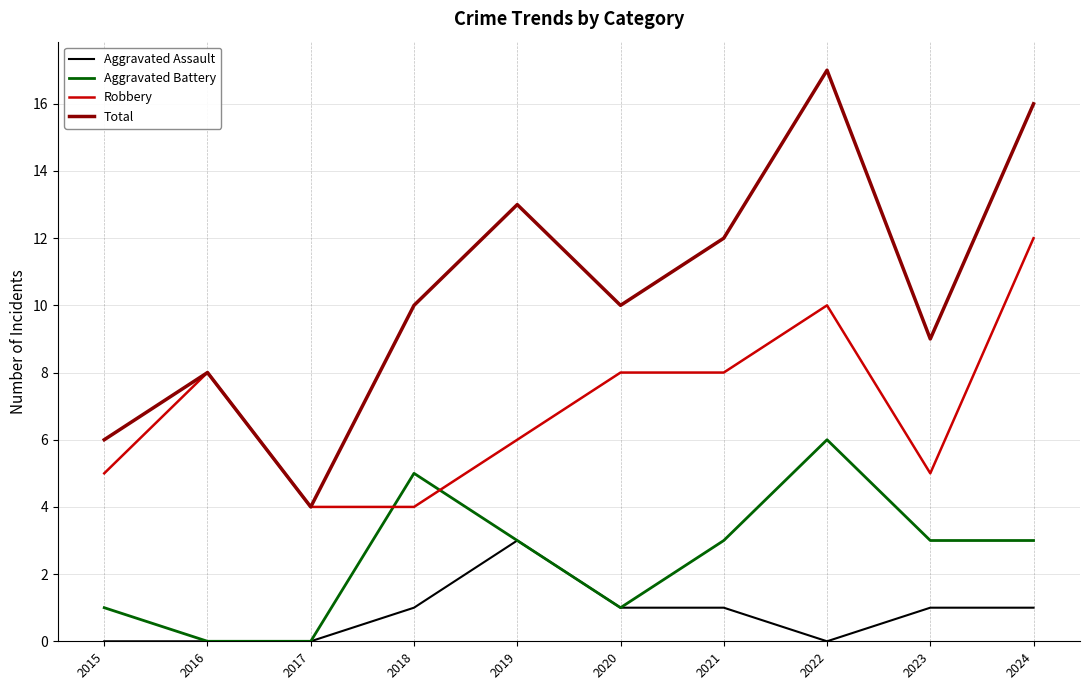

At which category does Total reach its first local valley?

2017